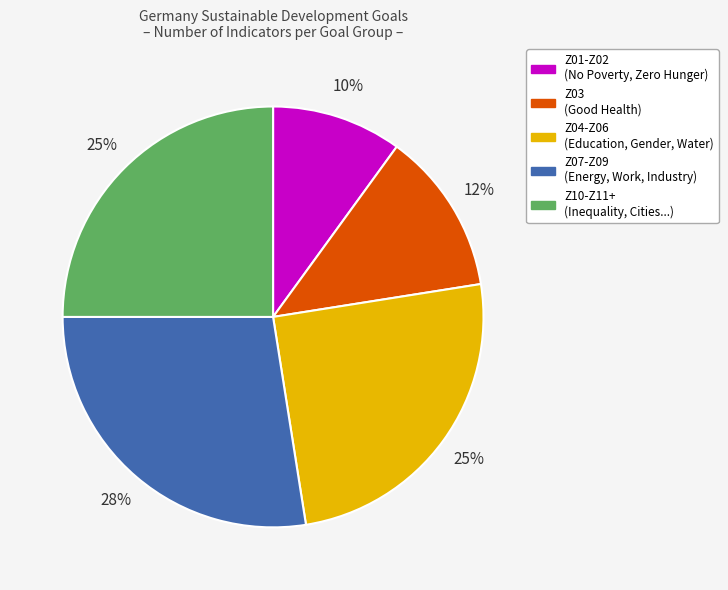

To the nearest percent, what is the average slice percentage?

20%